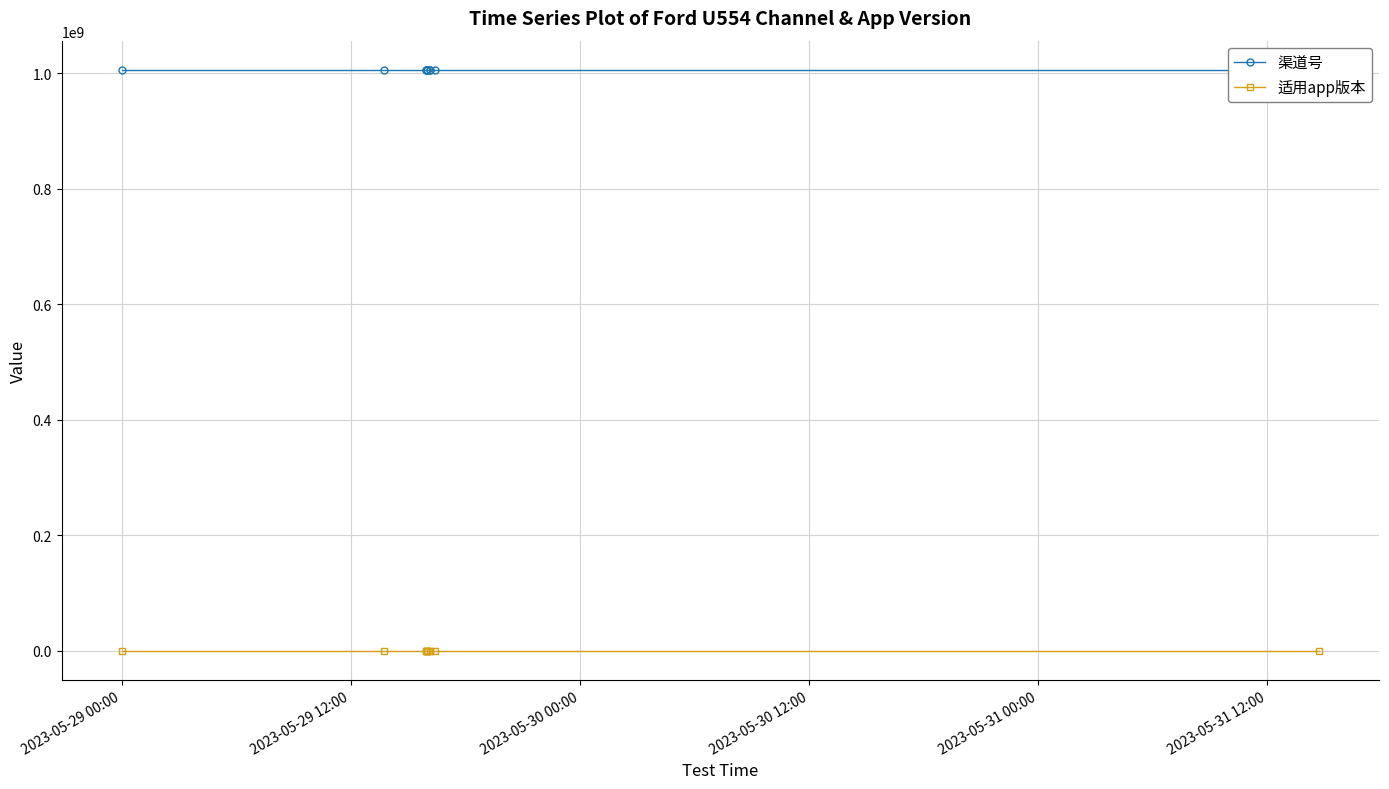

Reading left to right, what are all the values shown in this chart?

渠道号: 1006011003	1006011003	1006011003	1006011003	1006011003	1006011003	1006011003	1006011003	1006011003	1006011003	1006011003	1006011003
适用app版本: 1	1	1	1	1	1	1	1	1	1	1	1